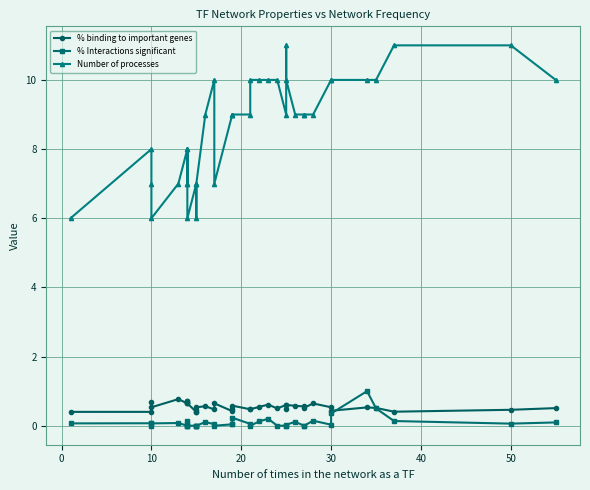

Is the value of Number of processes at 27 greater than the value of % binding to important genes at 60?

Yes